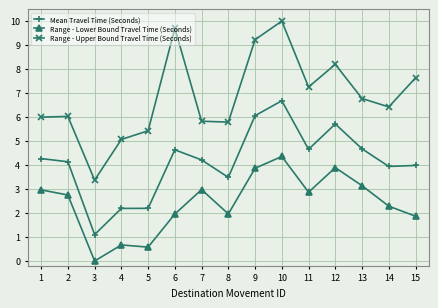

Does the chart display data point markers on the line(s)?

Yes